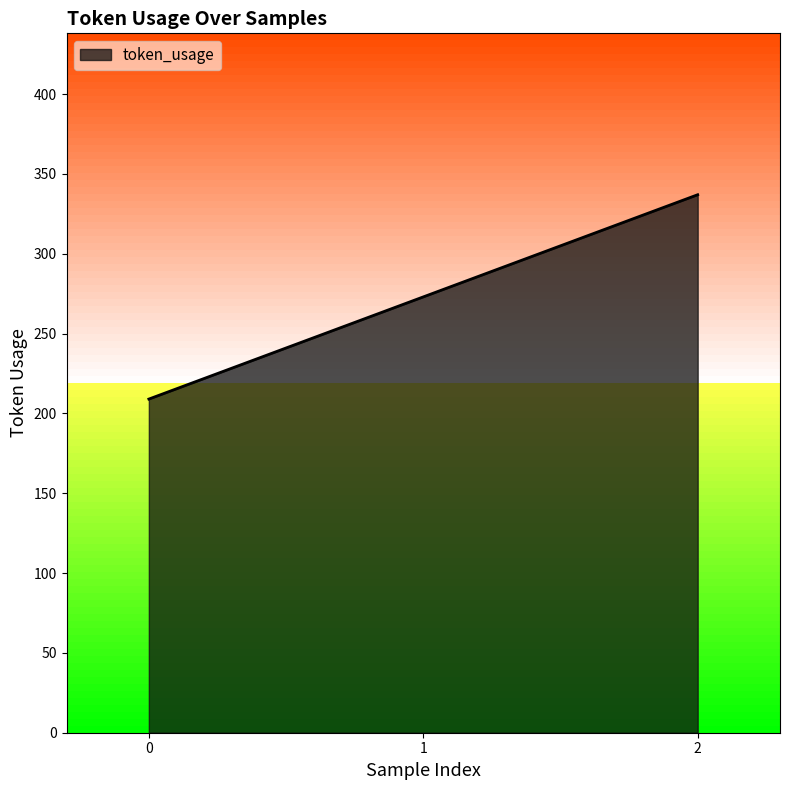

Count the number of categories in the chart.

3